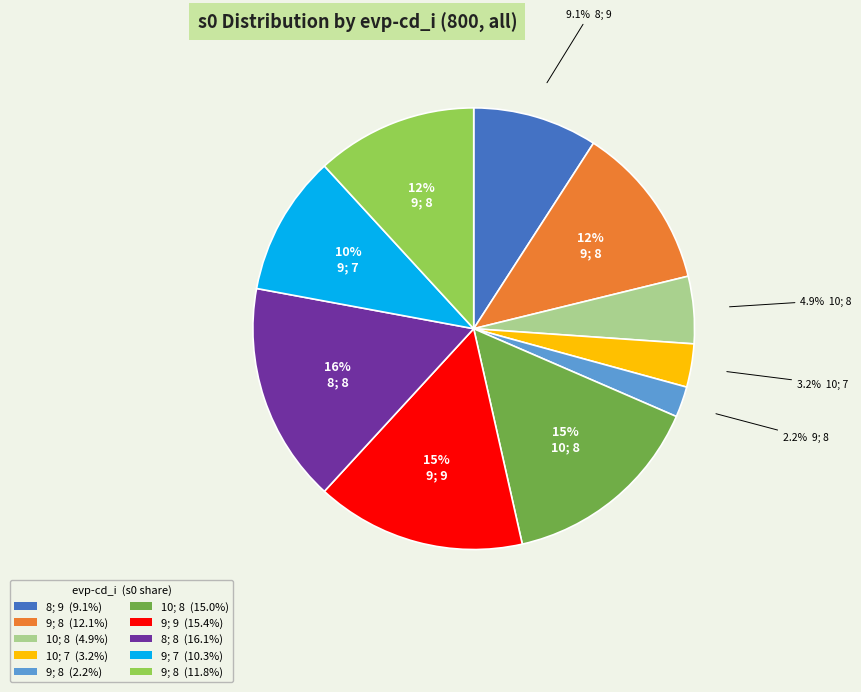

Approximately how many times larger is the value at 10; 7 (3.2%) compared to 9; 8 (12.1%)?

0.3